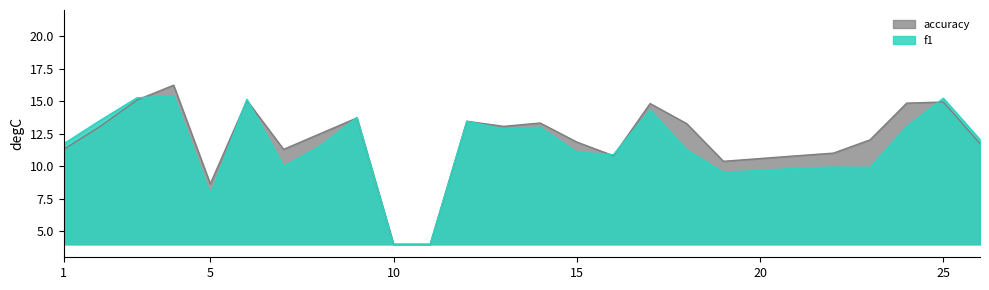

What is the smallest value displayed?

4.0